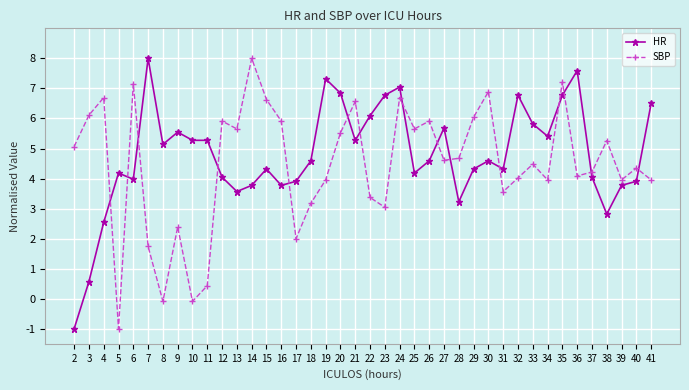

Which series ends up on top after the final intersection of SBP and HR?

HR